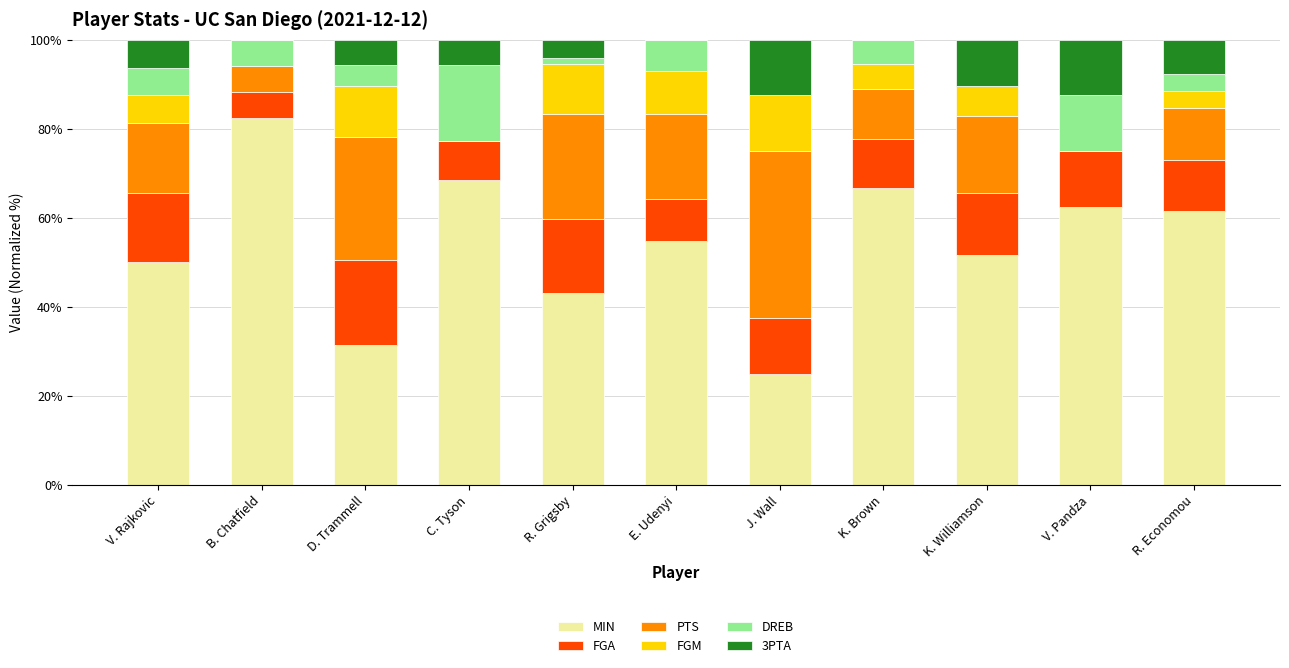

What is the maximum value for MIN?

82.4